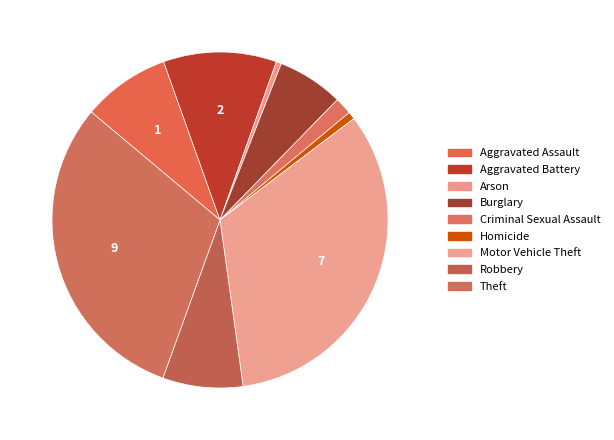

True or false: Aggravated Battery accounts for 25% of the total.

False